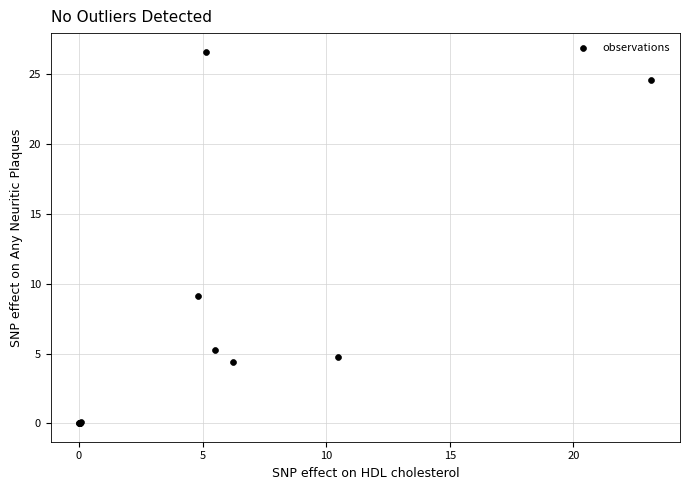

What Y value in the scatter plot is closest to 13?

9.1